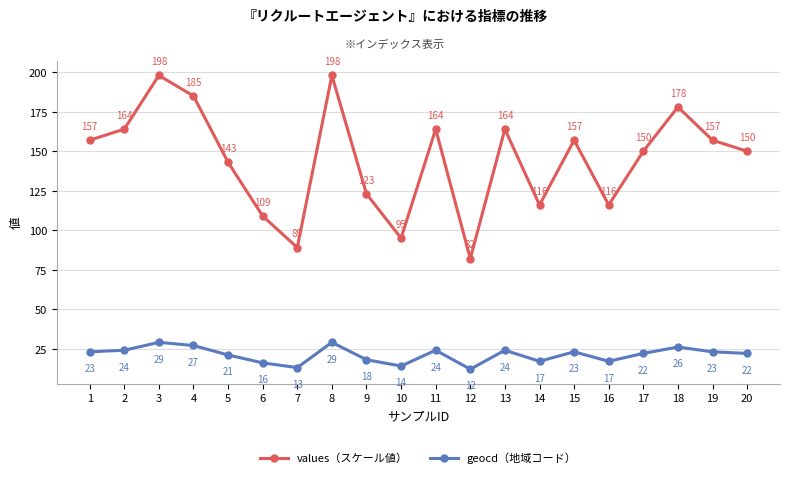

Between 2 and 3, which series saw the biggest shift?

values（スケール値）